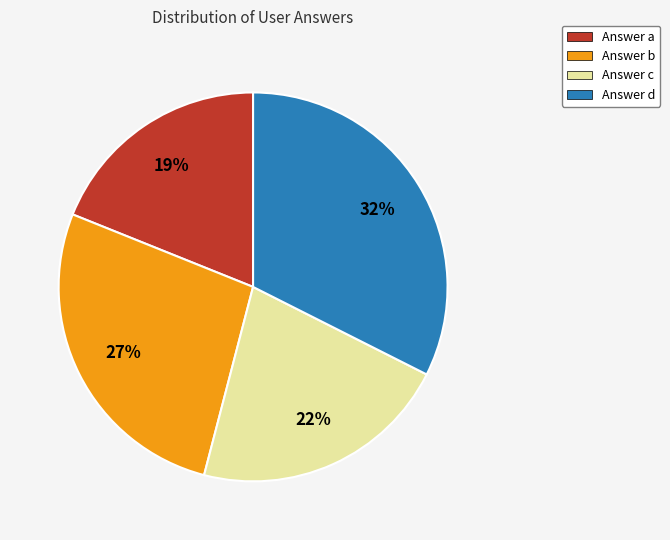

Which has a higher value, Answer d or Answer c?

Answer d